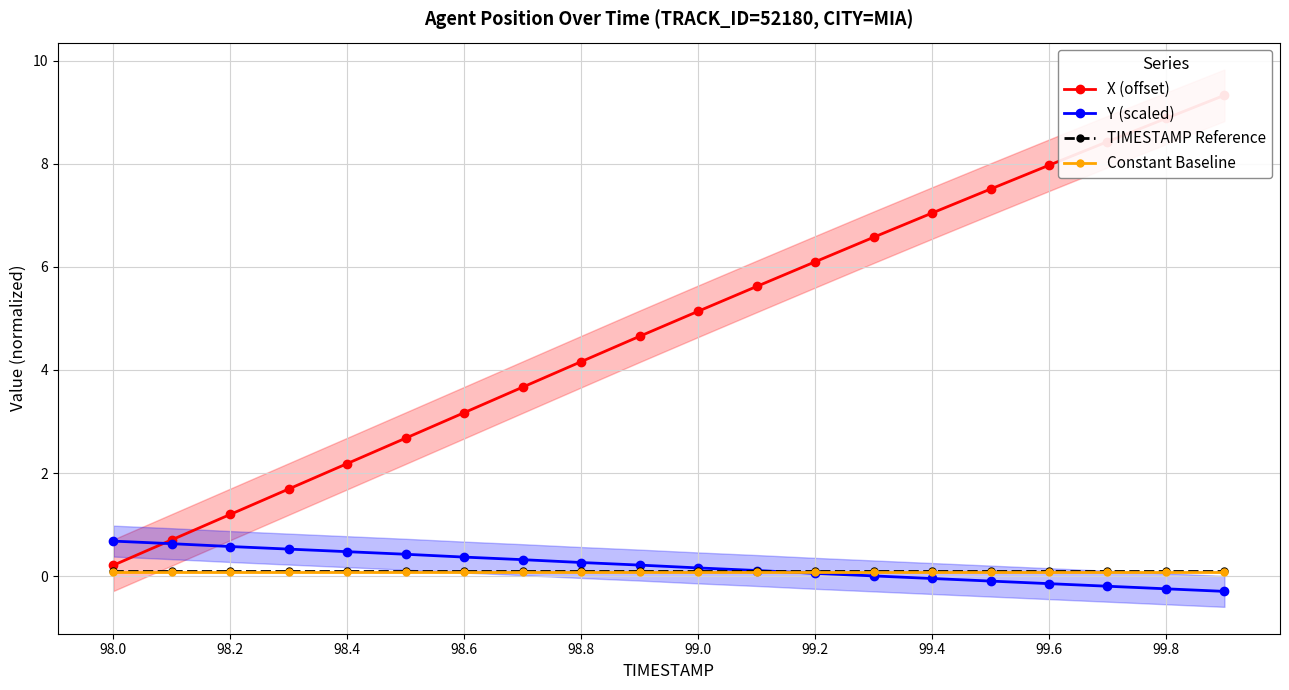

What is the minimum value for Y (scaled)?

-0.3